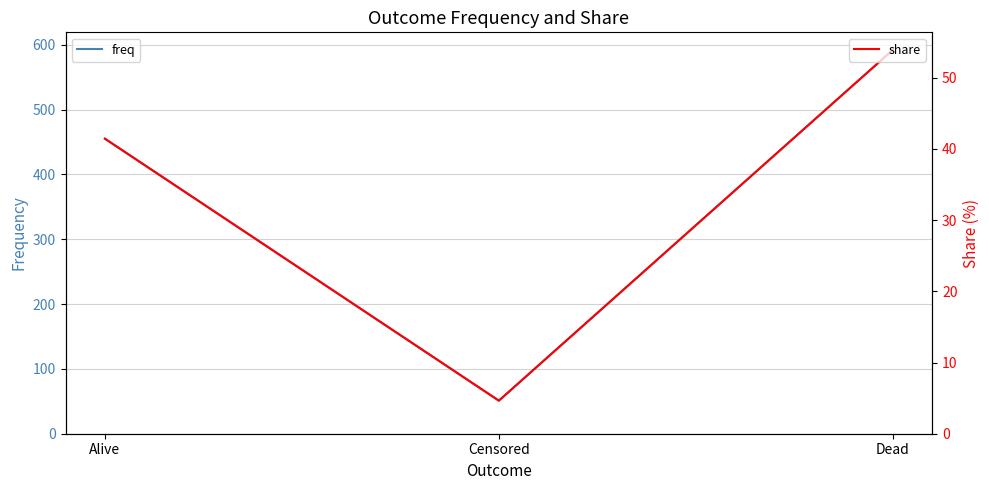

What is the spread (max minus min) of values at Dead?

538.1